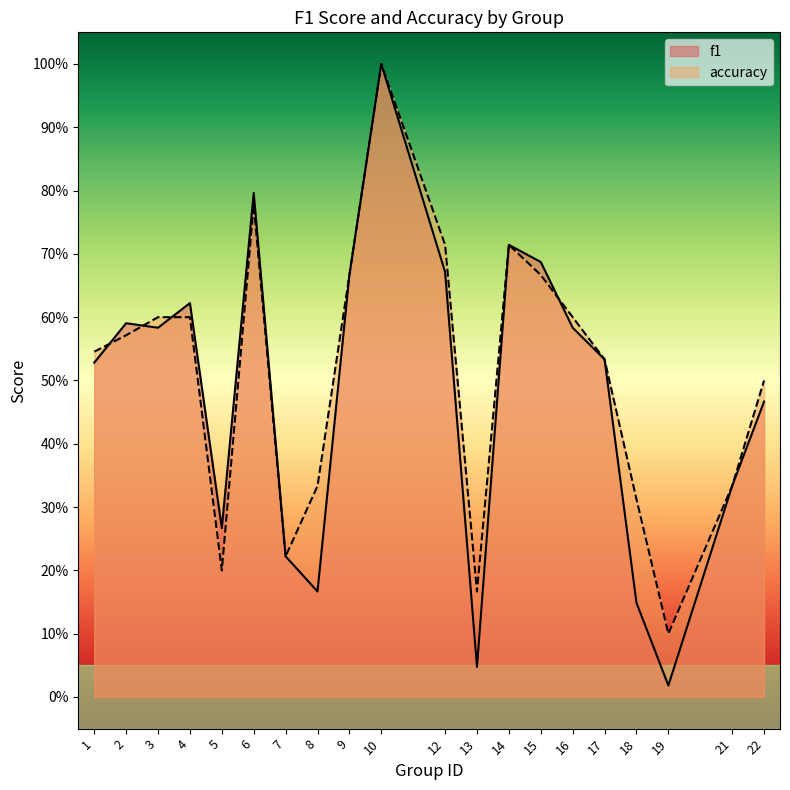

How many intersections are there between accuracy and f1?

4